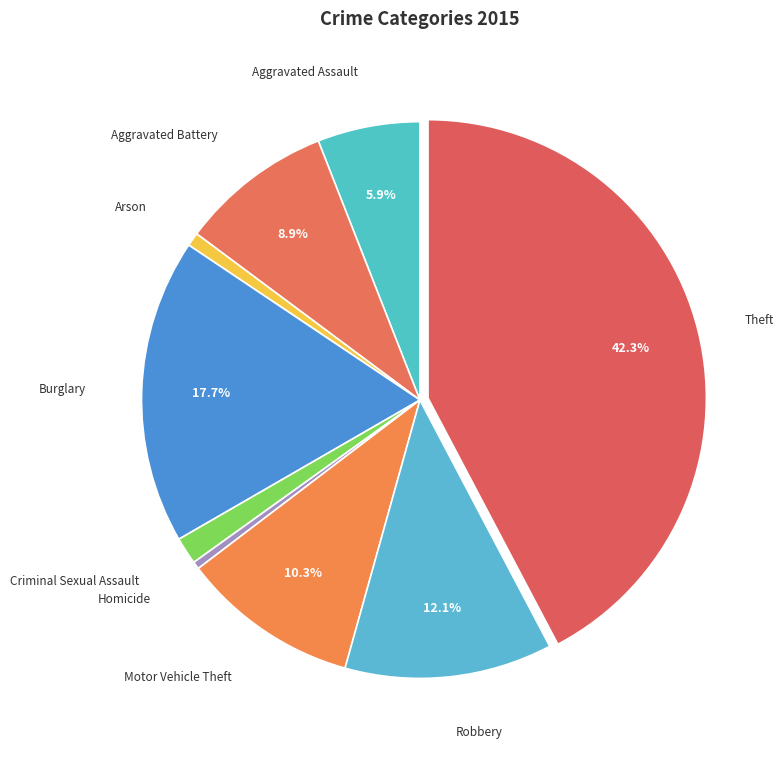

Count the number of slices in the pie.

9